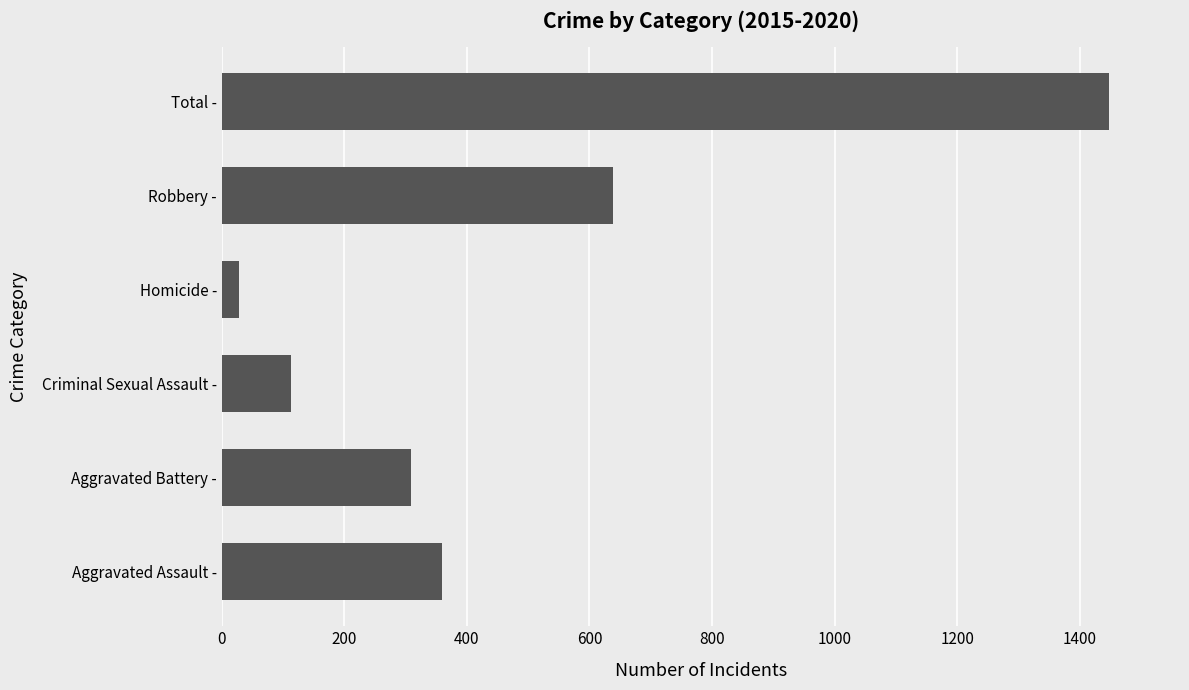

What is the difference between the second highest and minimum values?

610